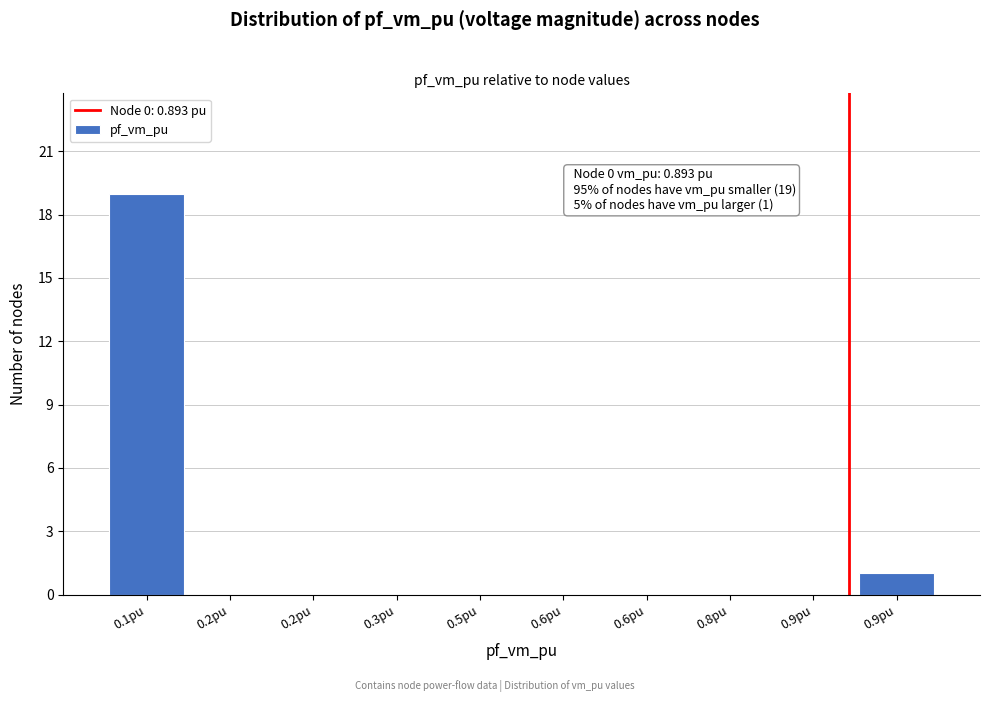

Are the bars horizontal?

No